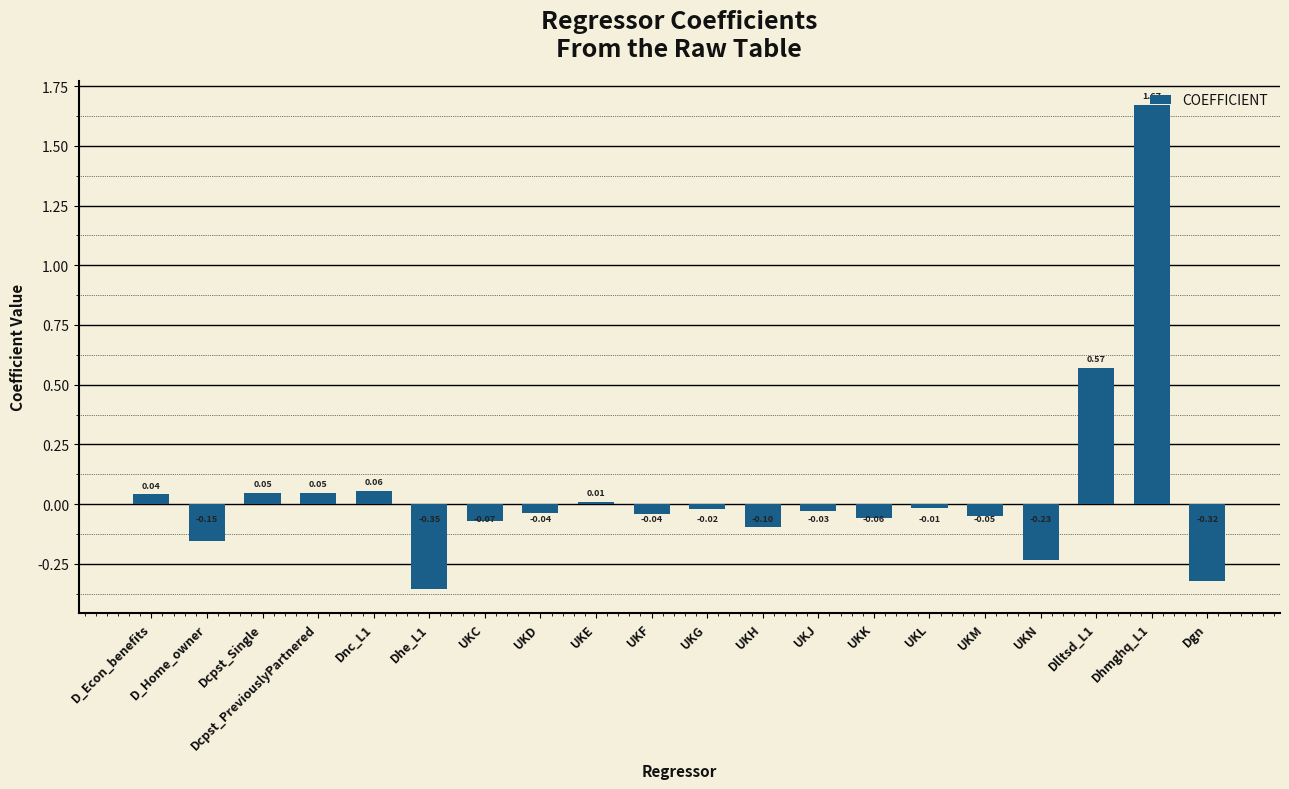

Which category has the lowest value across all series?

Dhe_L1